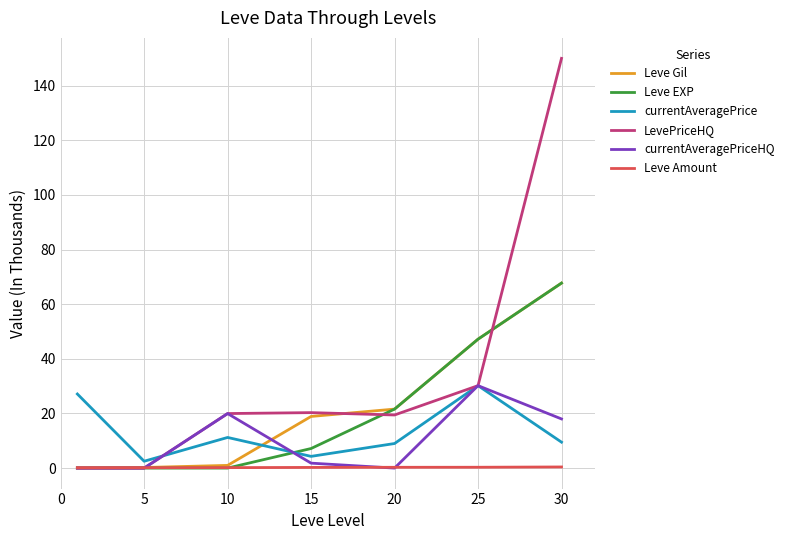

True or false: Leve Gil and currentAveragePrice intersect in this chart.

True